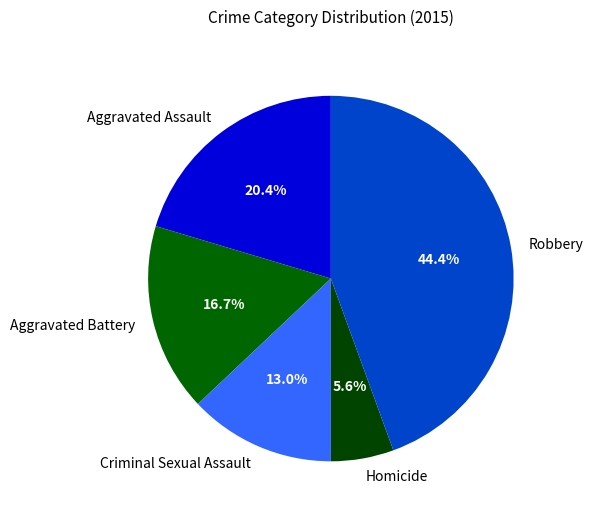

Rank the categories by value from lowest to highest.

Homicide, Criminal Sexual Assault, Aggravated Battery, Aggravated Assault, Robbery